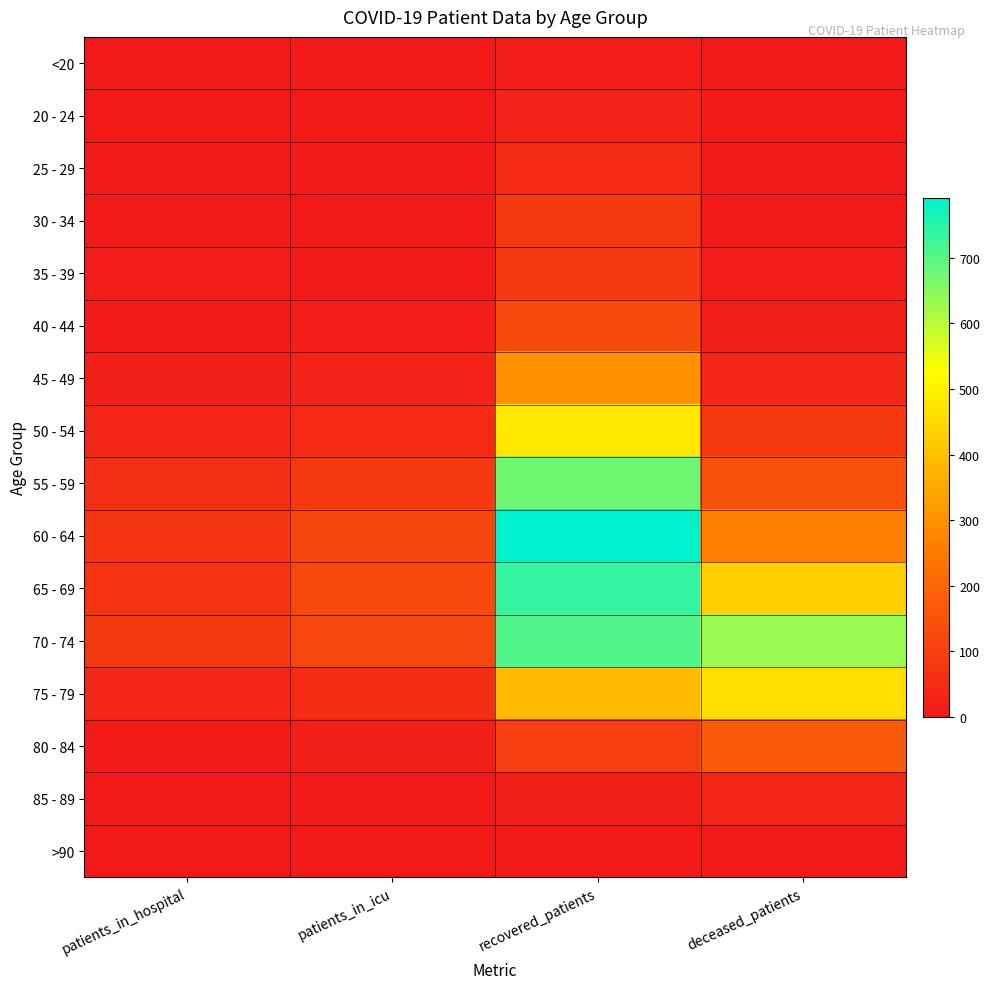

At which category is the sum across all series the highest?

recovered_patients